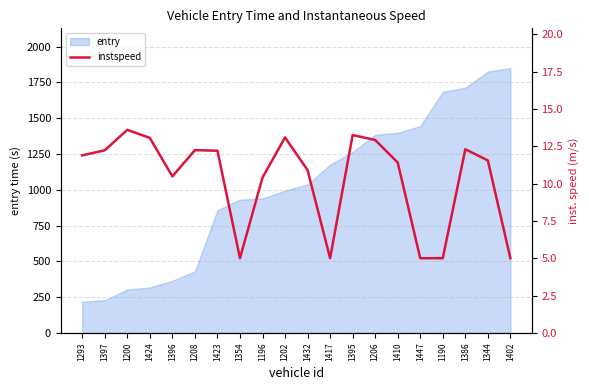

Approximately how many times larger is the value at 1424 compared to 1395?

1.0